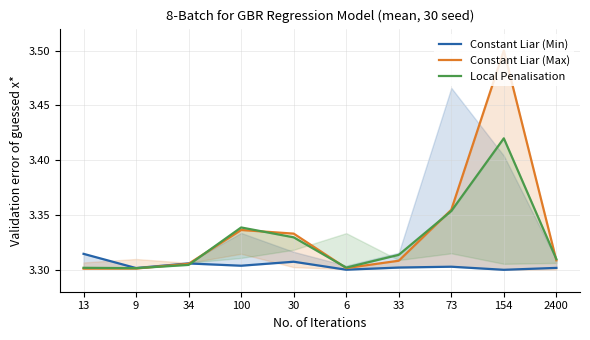

Is it true that Constant Liar (Max) equals 4.9 at 34?

False